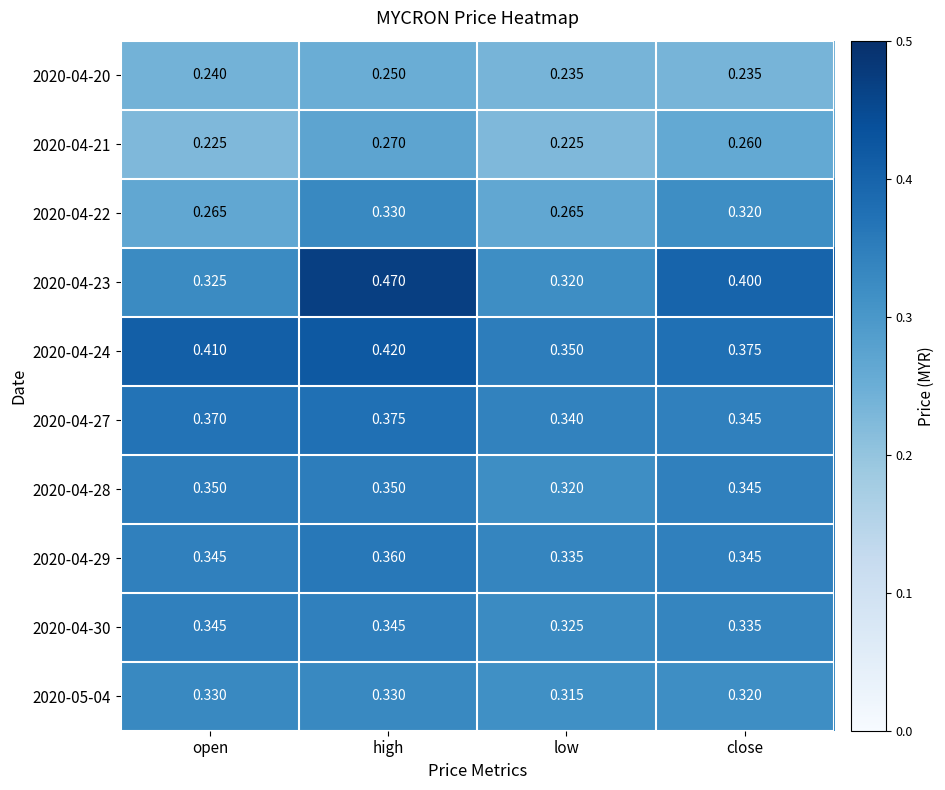

Count the number of data series in this chart.

10